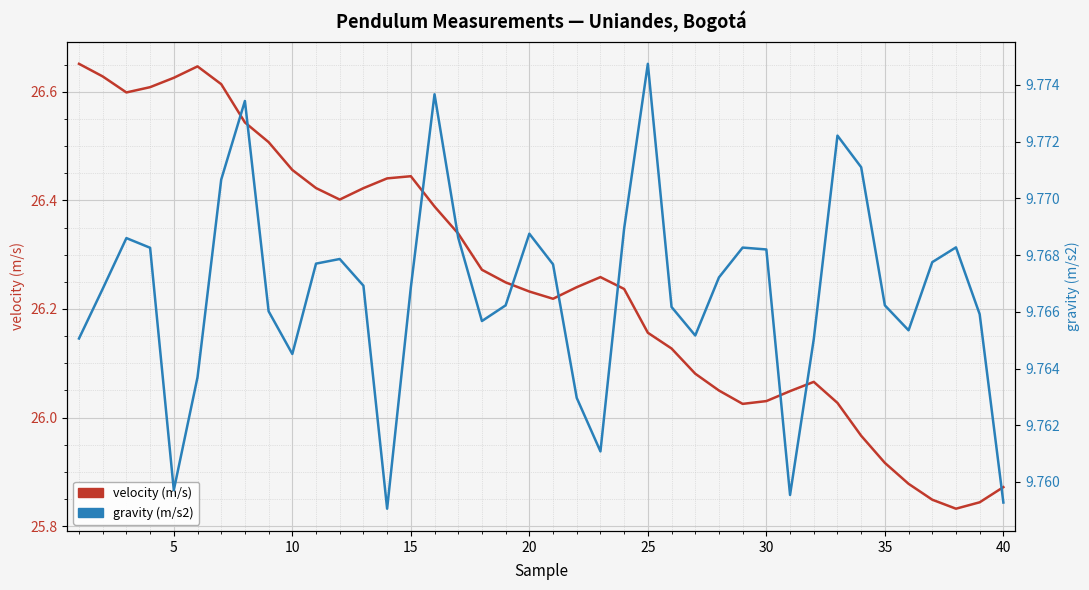

What is the value of the gravity (m/s2) point at the 37th from the left?

9.8